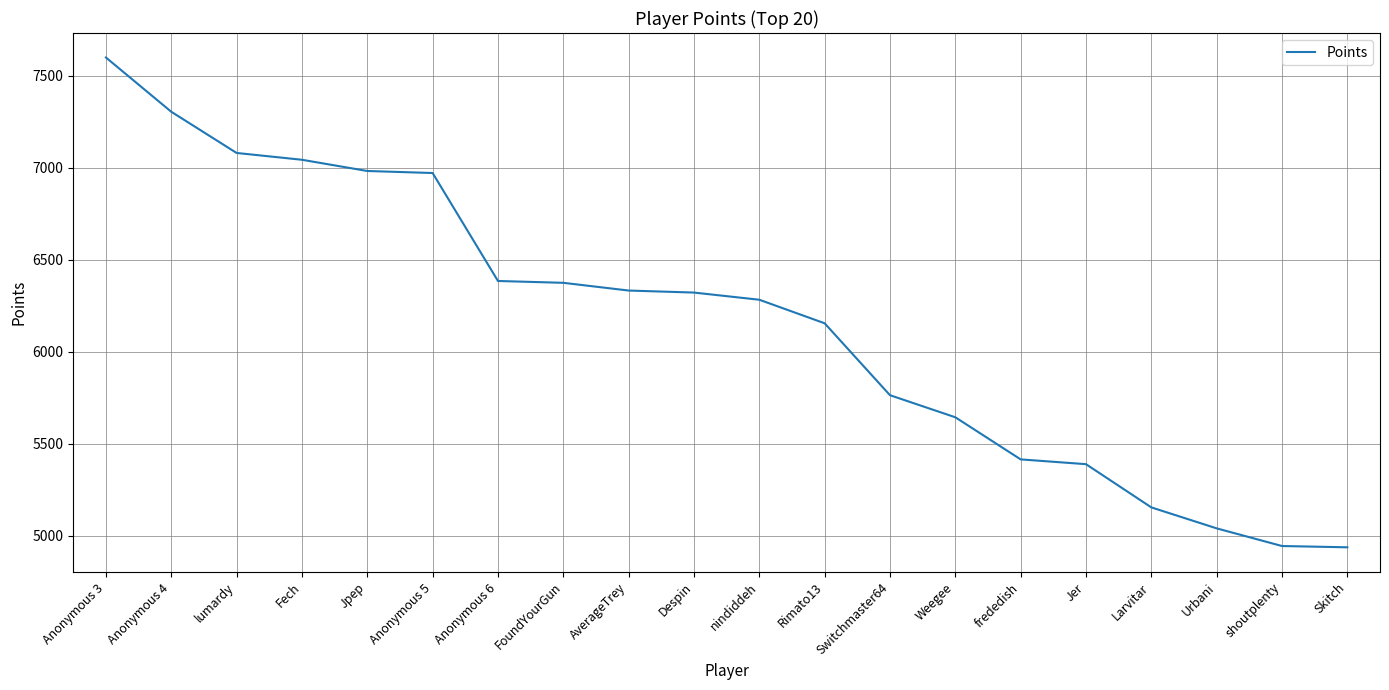

What is the maximum value shown in the chart?

7599